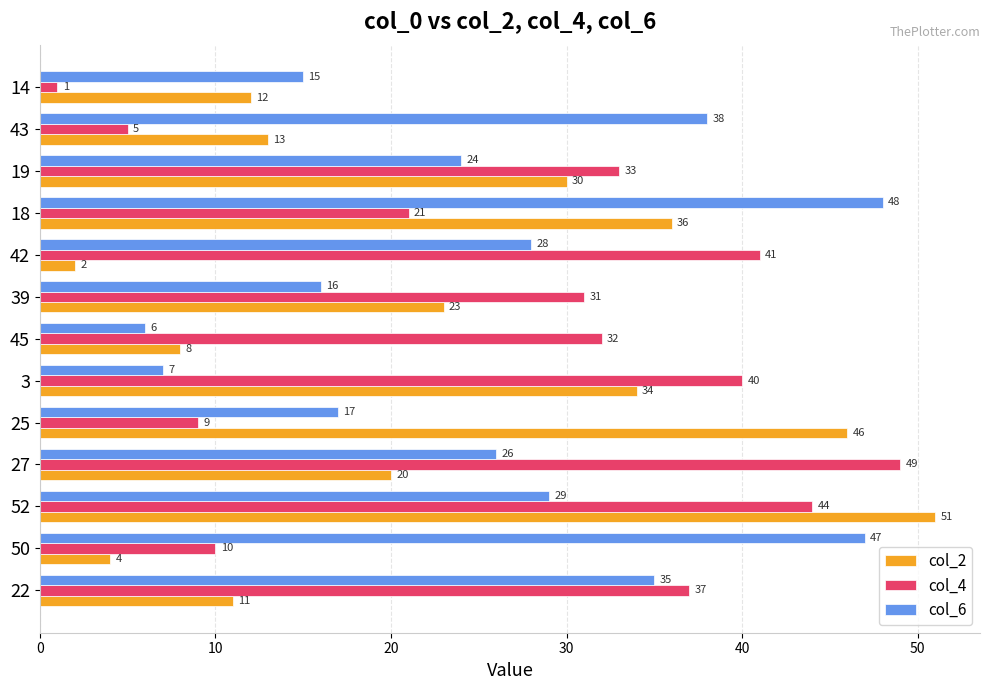

What is the average value of the col_4 series?

27